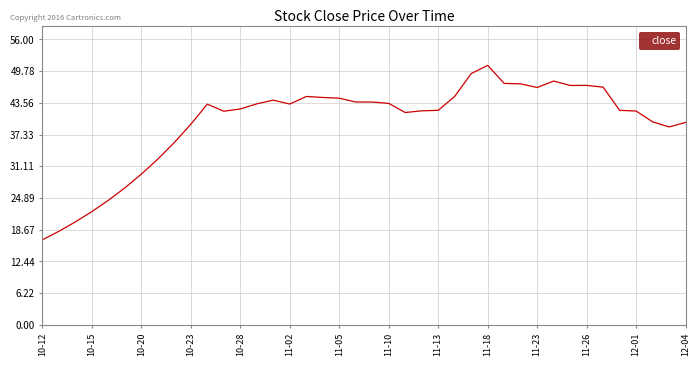

What is the greatest value displayed?

50.9